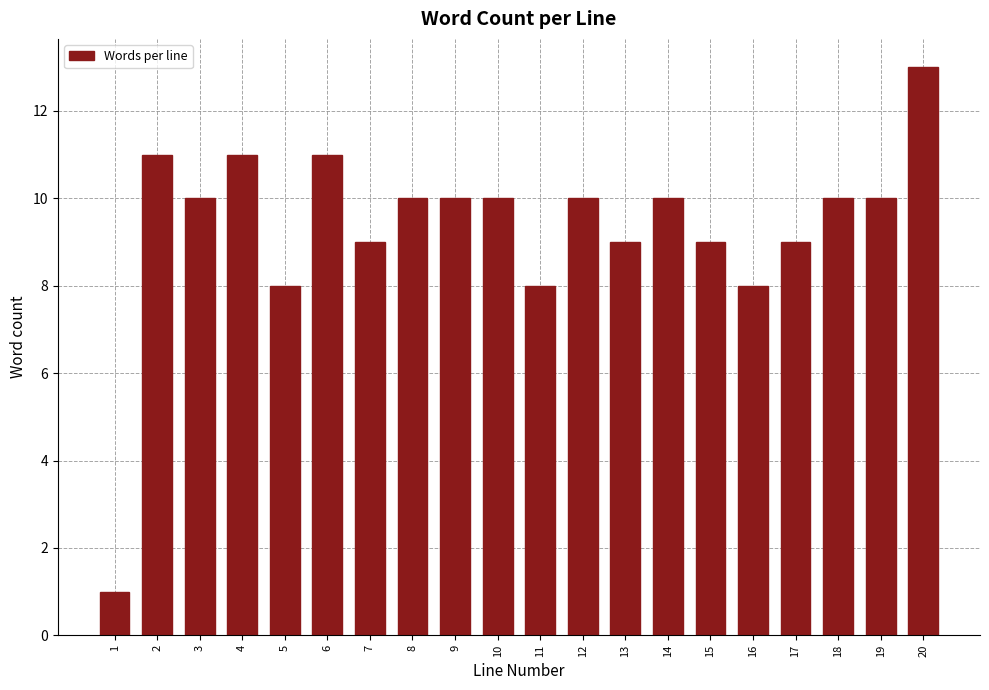

Reading left to right, what are all the values shown in this chart?

1=1	2=11	3=10	4=11	5=8	6=11	7=9	8=10	9=10	10=10	11=8	12=10	13=9	14=10	15=9	16=8	17=9	18=10	19=10	20=13